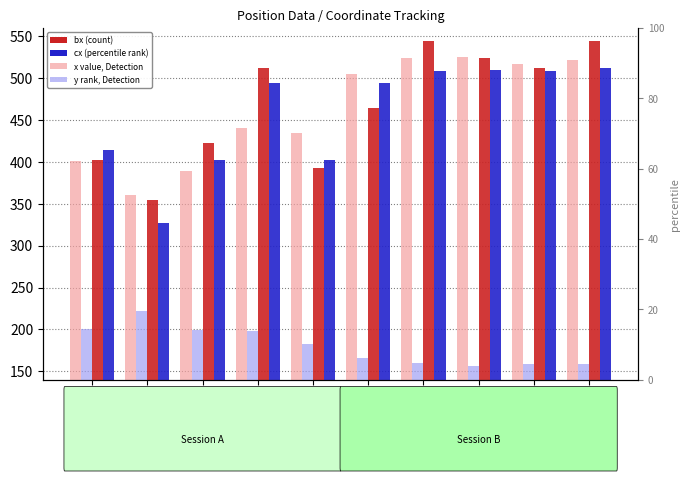

Is it true that cx (marker) equals 865.0 at 18:45:30?

False